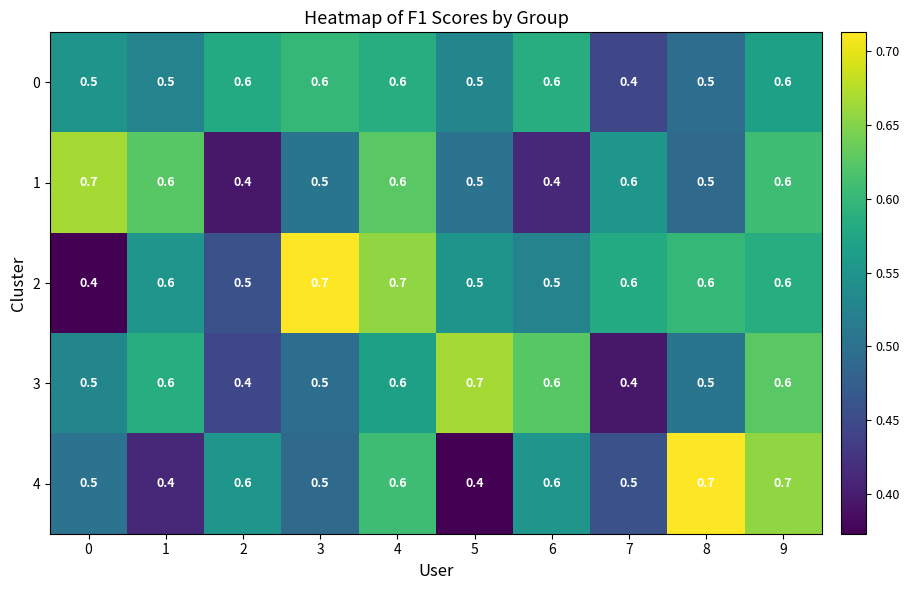

What is the difference between the maximum and minimum values in the 2 series?

0.3